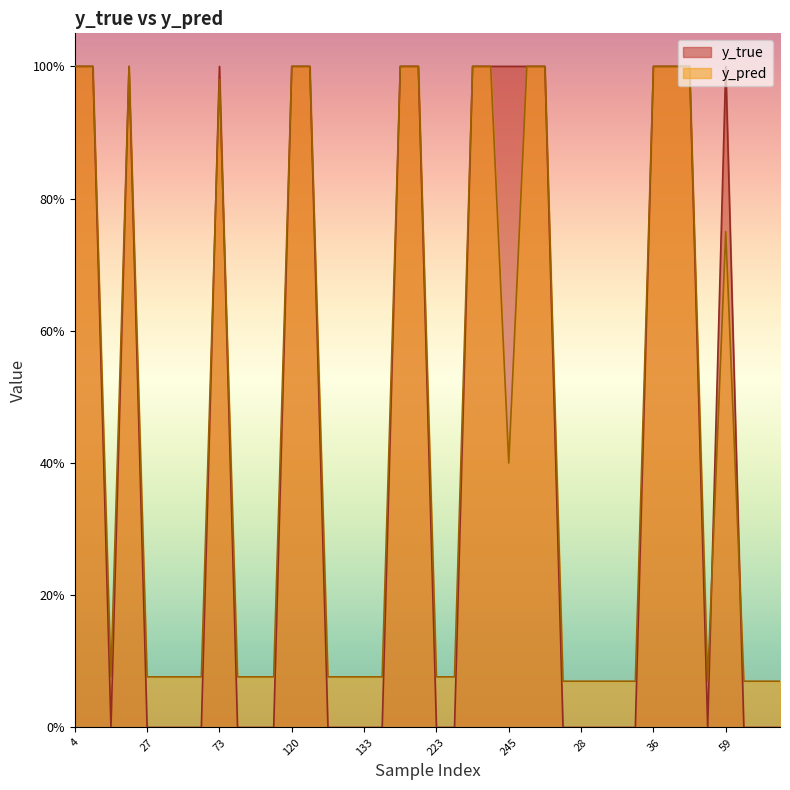

Rank the series by their average value, from lowest to highest.

y_true, y_pred